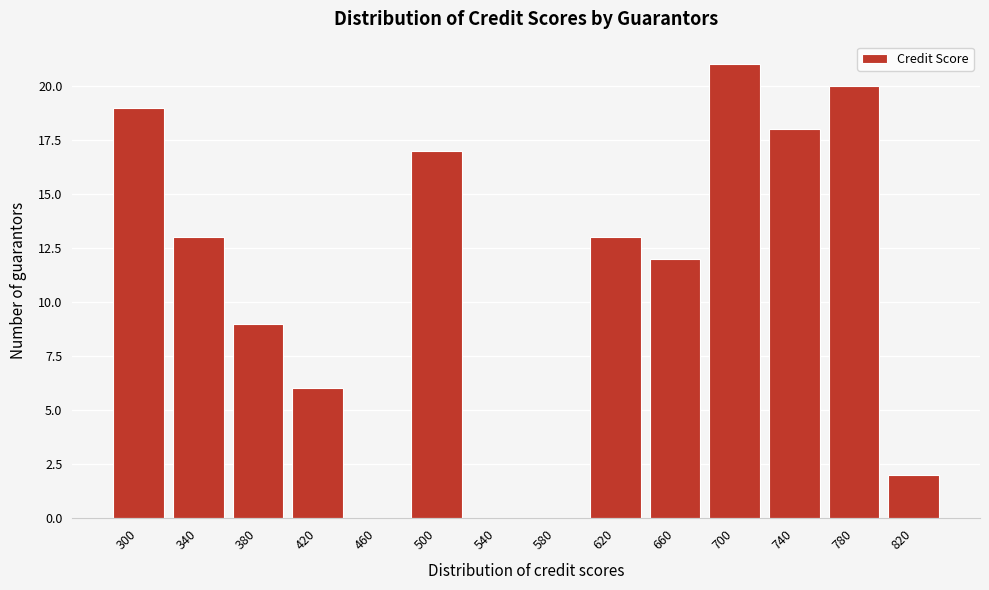

Reading right to left, transcribe all the data shown in this chart.

820=2	780=20	740=18	700=21	660=12	620=13	580=0	540=0	500=17	460=0	420=6	380=9	340=13	300=19